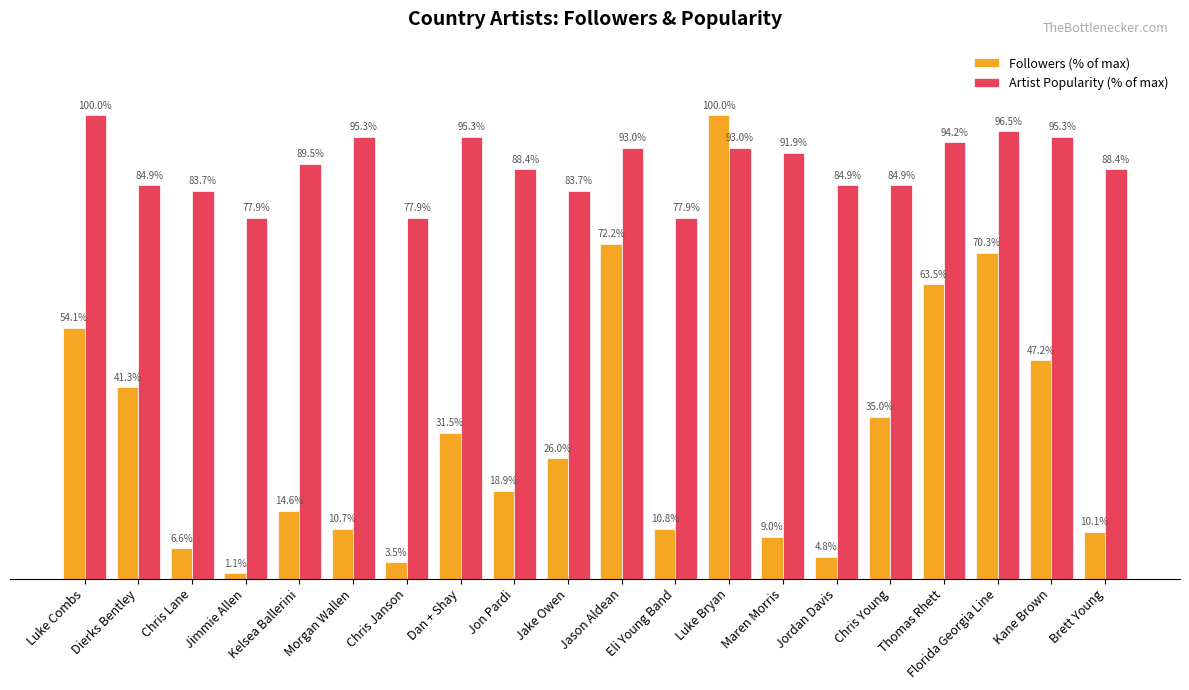

At which category is the sum across all series the highest?

Luke Bryan